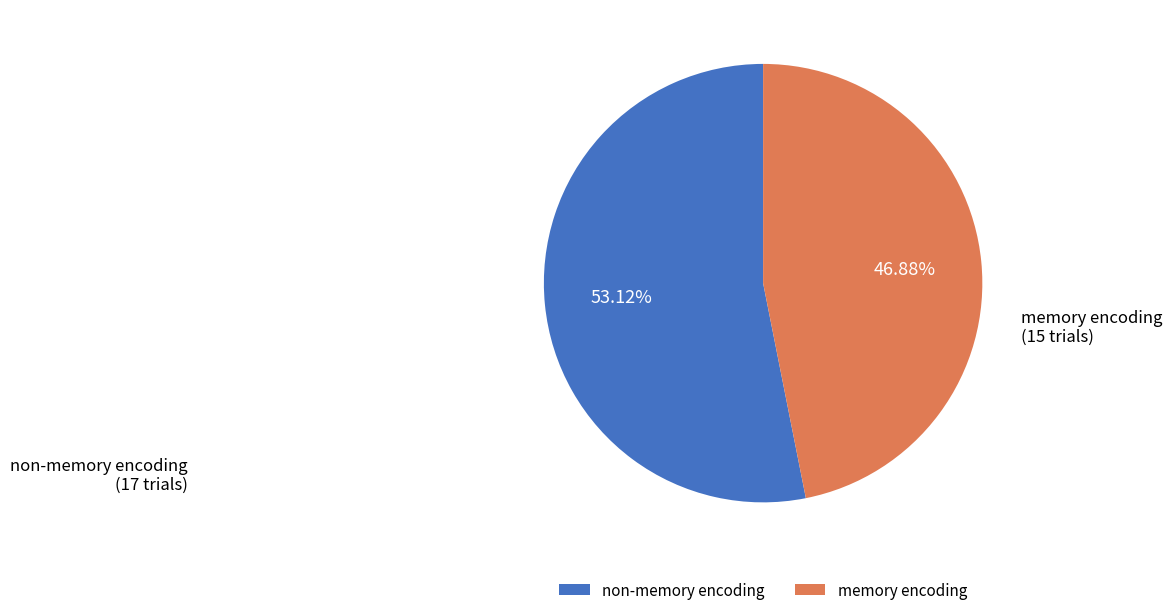

Is it true that memory encoding is 47% of the pie?

True